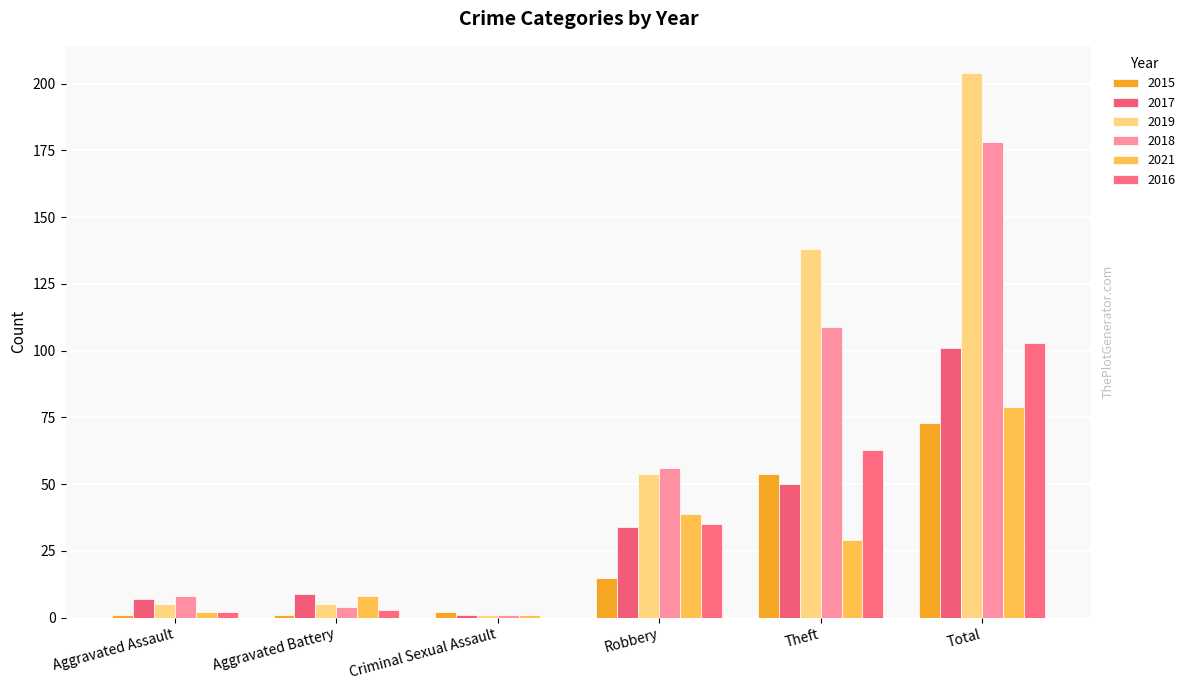

Reading right to left, list all the values displayed in this chart.

2015: Total=73	Theft=54	Robbery=15	Criminal Sexual Assault=2	Aggravated Battery=1	Aggravated Assault=1
2017: Total=101	Theft=50	Robbery=34	Criminal Sexual Assault=1	Aggravated Battery=9	Aggravated Assault=7
2019: Total=204	Theft=138	Robbery=54	Criminal Sexual Assault=1	Aggravated Battery=5	Aggravated Assault=5
2018: Total=178	Theft=109	Robbery=56	Criminal Sexual Assault=1	Aggravated Battery=4	Aggravated Assault=8
2021: Total=79	Theft=29	Robbery=39	Criminal Sexual Assault=1	Aggravated Battery=8	Aggravated Assault=2
2016: Total=103	Theft=63	Robbery=35	Criminal Sexual Assault=0	Aggravated Battery=3	Aggravated Assault=2